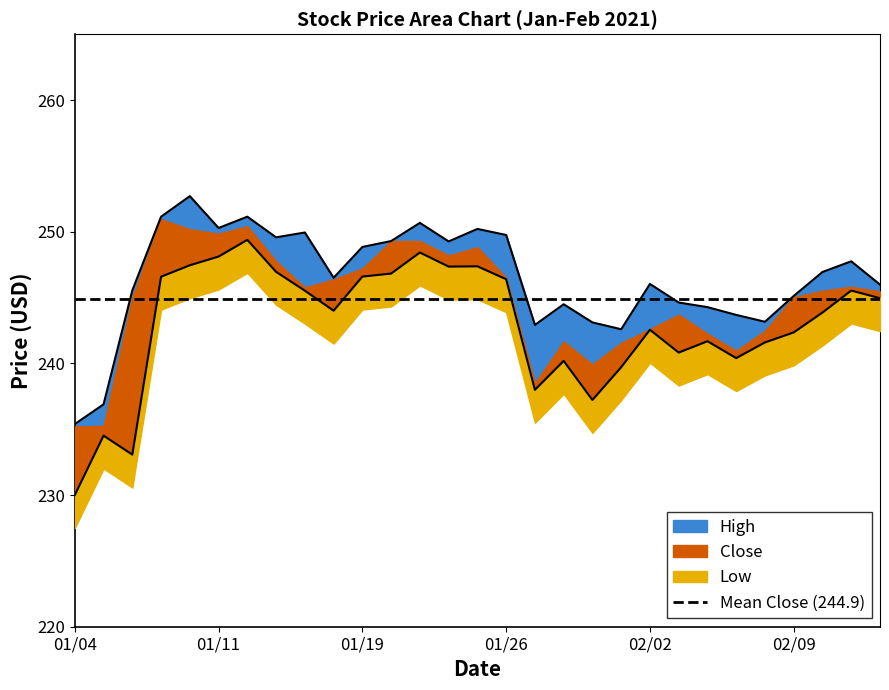

What position from the right is 2021-01-29?

11